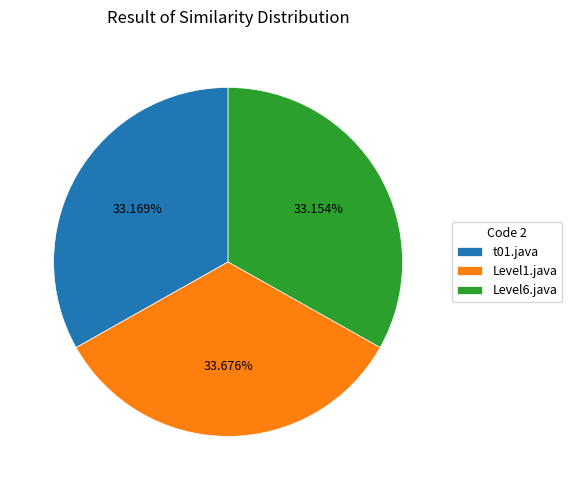

Which slice is the largest?

Level1.java